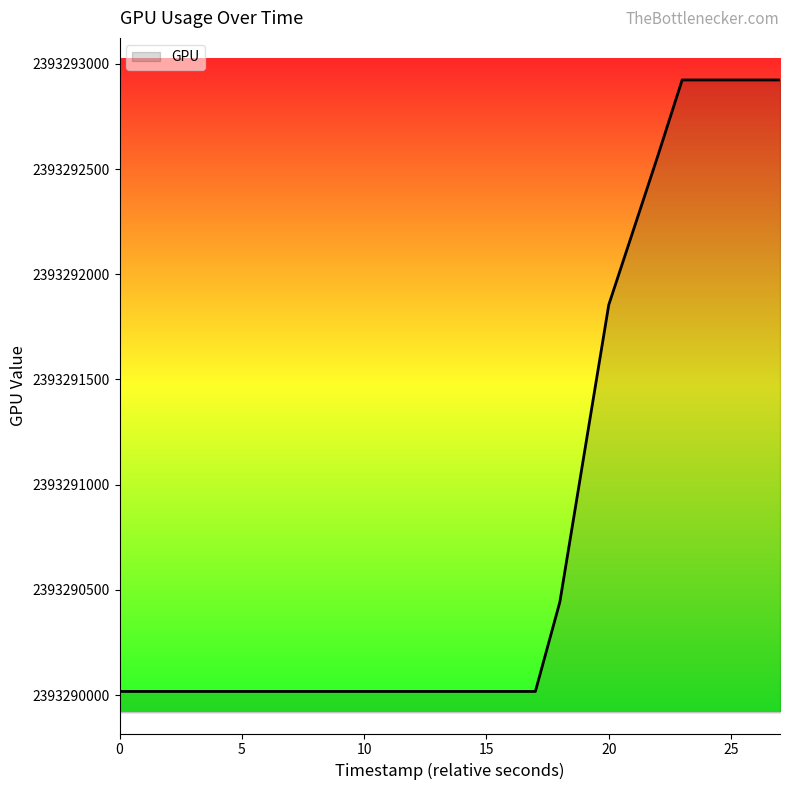

What is the difference between the maximum and minimum values?

2907